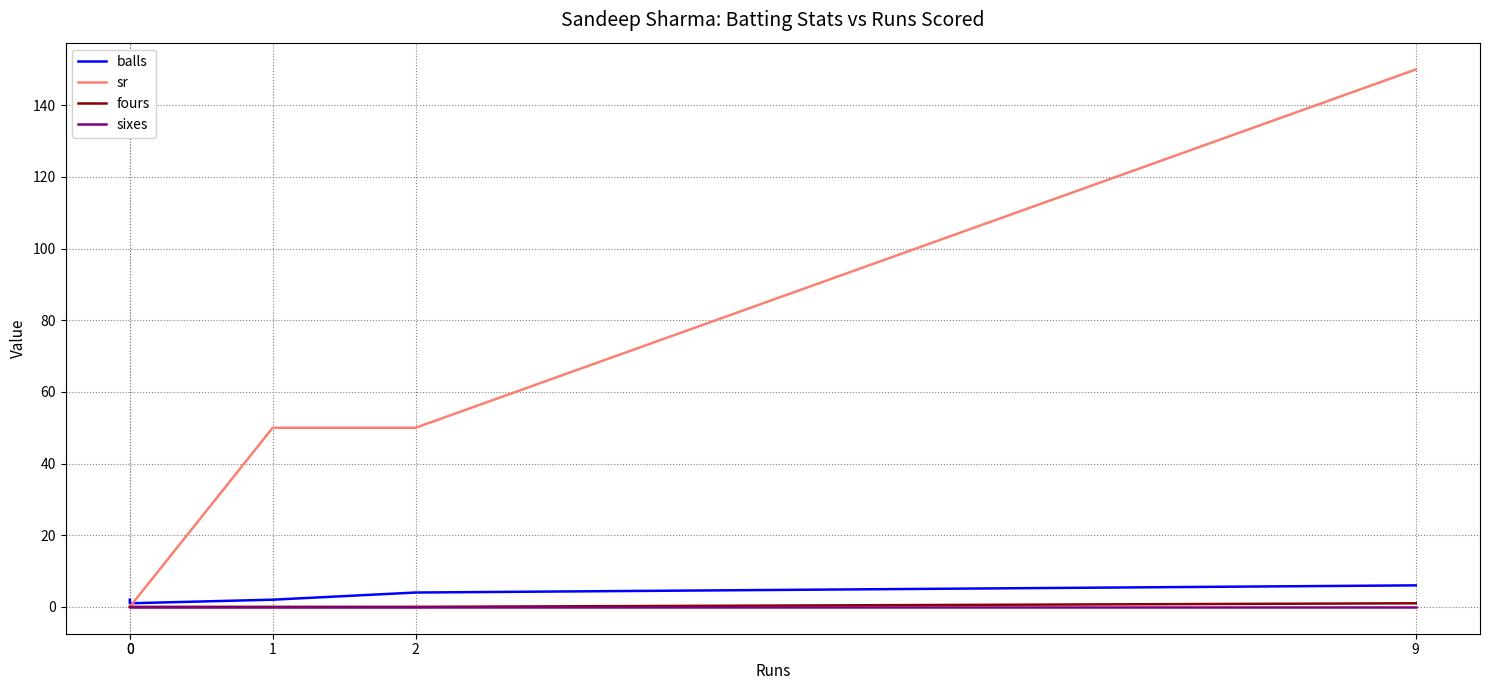

Read the sr value at 2, to the nearest 5.

50